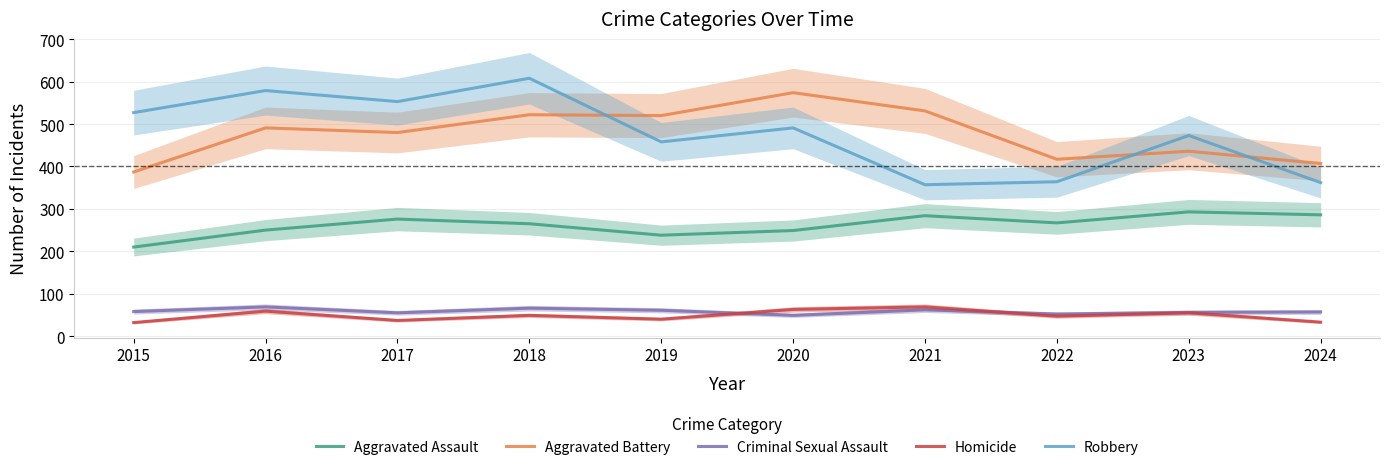

Where does the Robbery series first go above 491?

2015